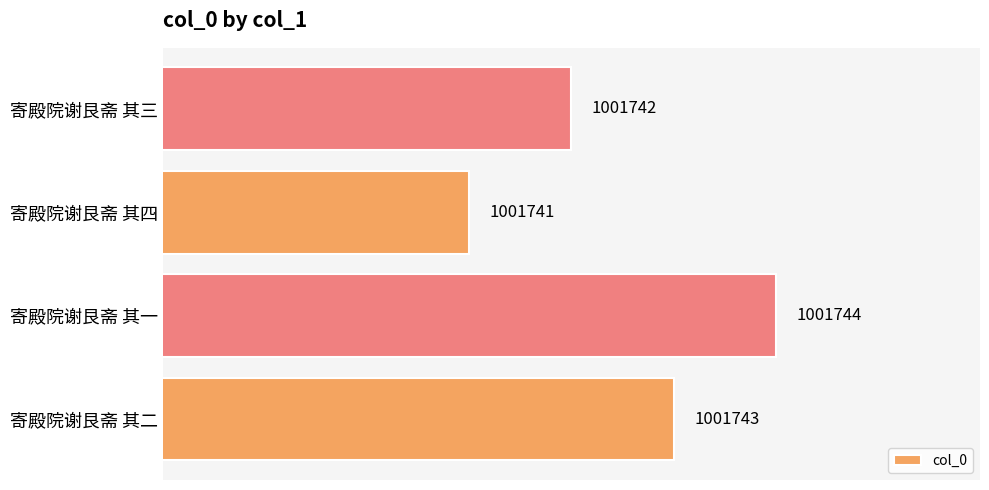

Rank the categories by value from highest to lowest.

寄殿院谢艮斋 其一, 寄殿院谢艮斋 其二, 寄殿院谢艮斋 其三, 寄殿院谢艮斋 其四